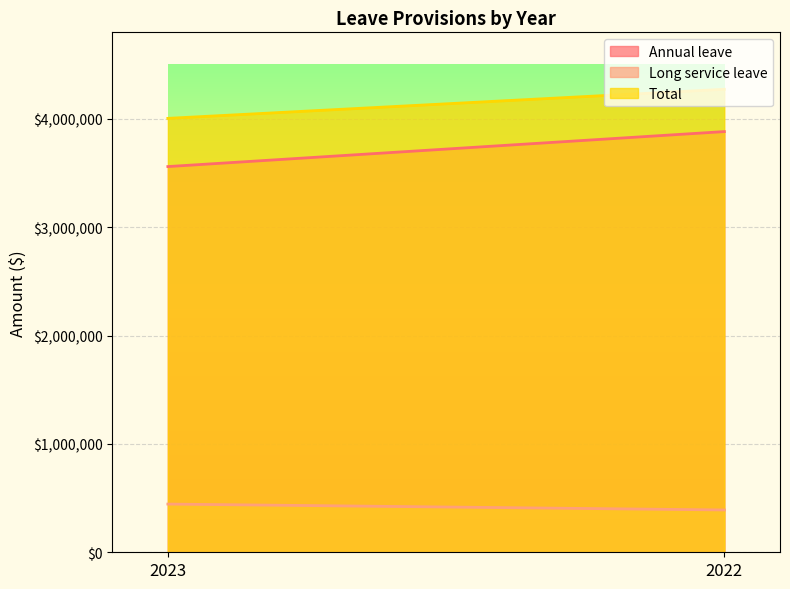

What is the total value across all series at 2023?

8011586